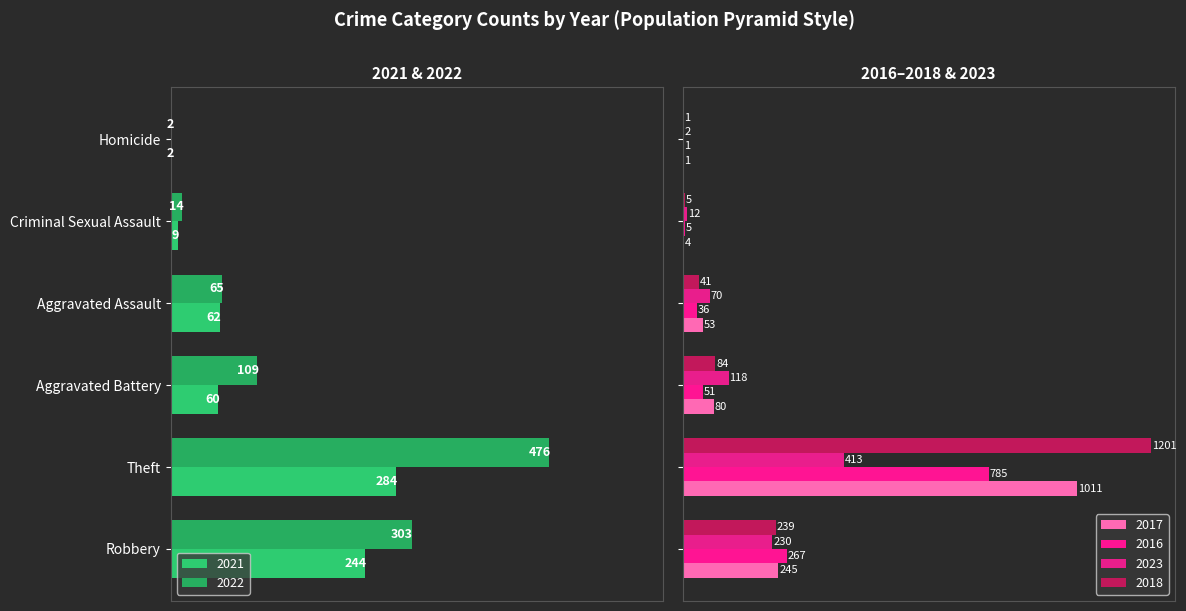

Does the chart contain stacked bars?

No